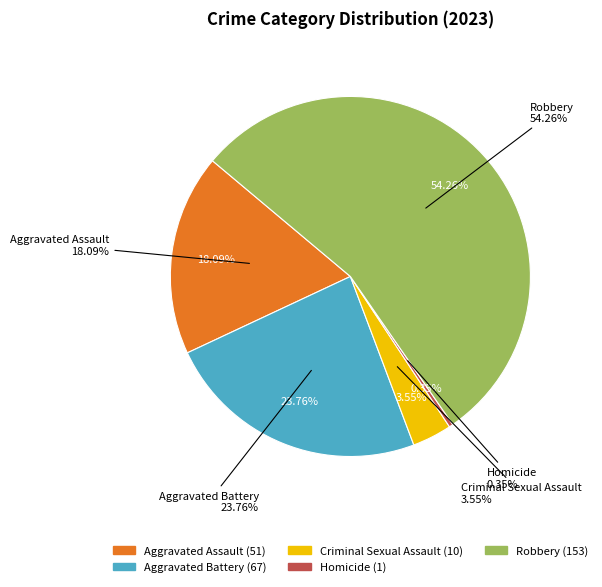

How much of the chart is everything except Aggravated Assault?

81.9%